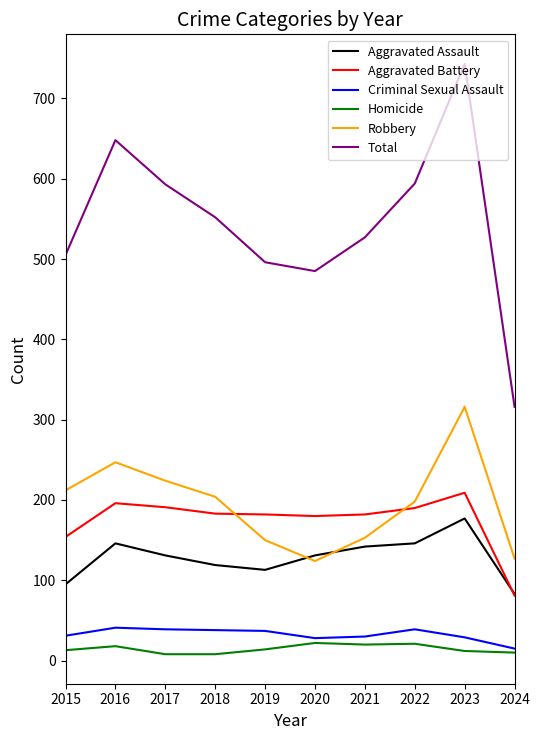

At how many categories does at least one series exceed 616?

2